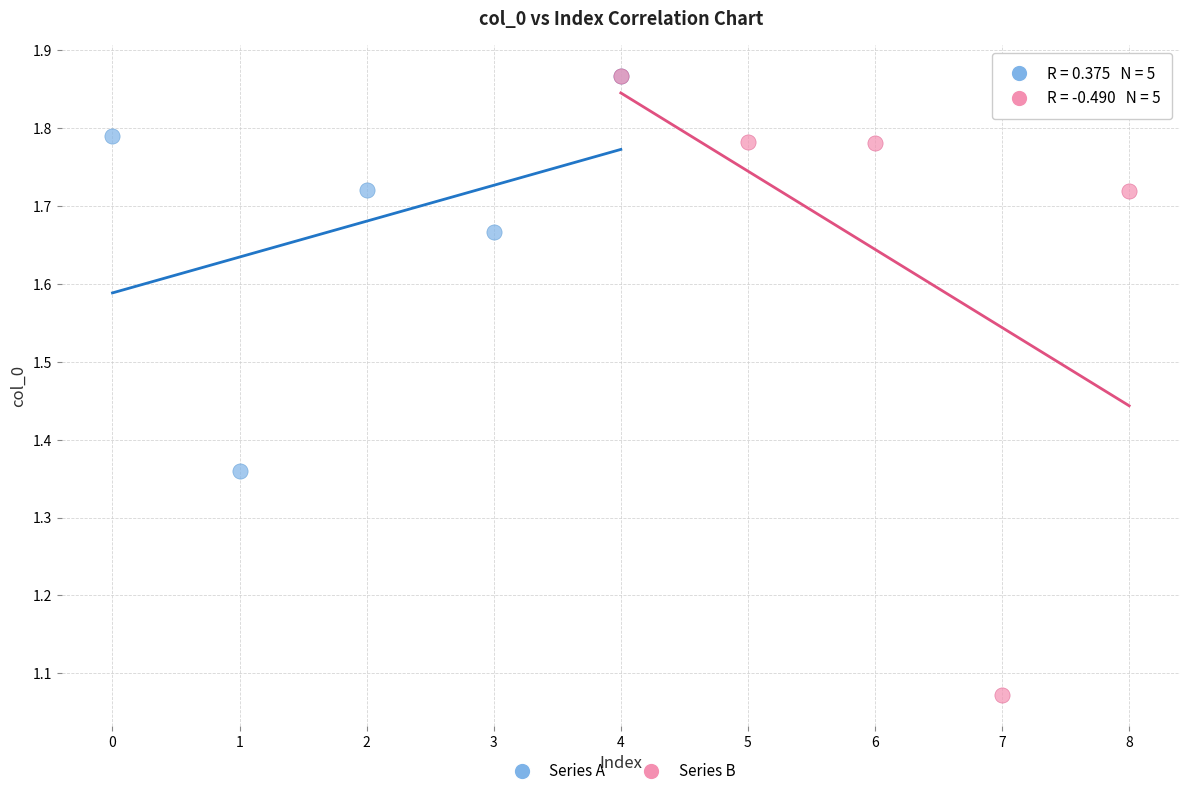

Which series has the widest spread of Y values?

Series B